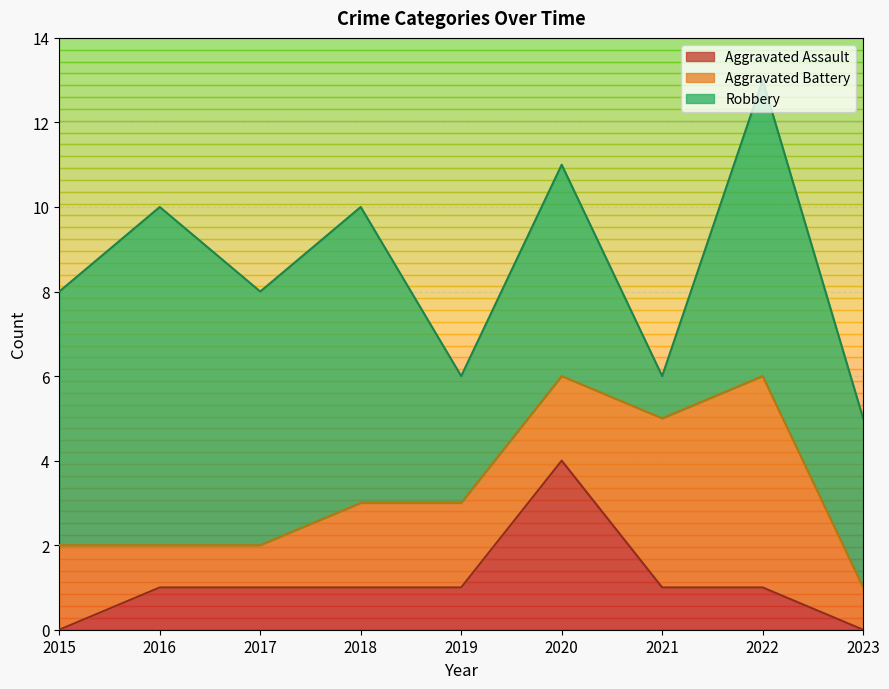

What is the total value across all series at 2016?

10